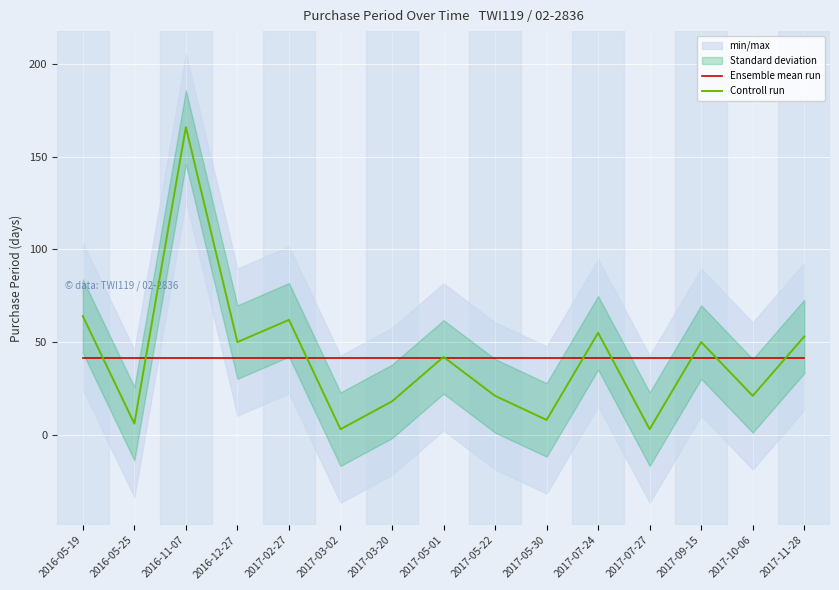

How many data points does each series have?

15